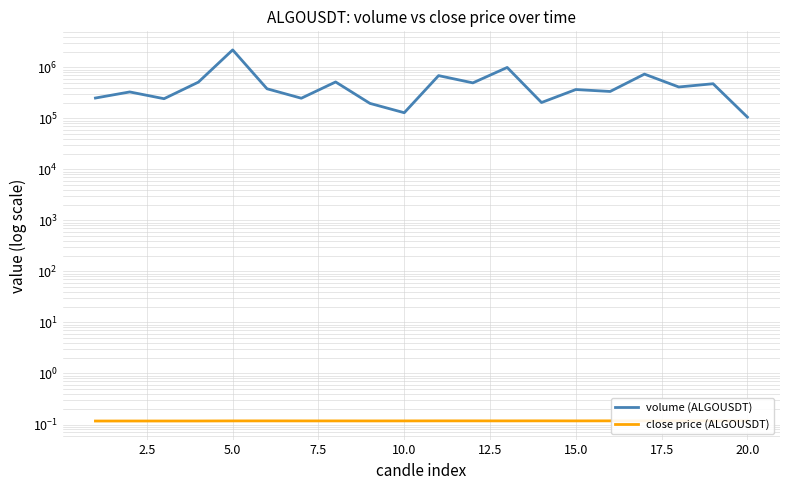

What is the maximum value shown in the chart?

2190970.0